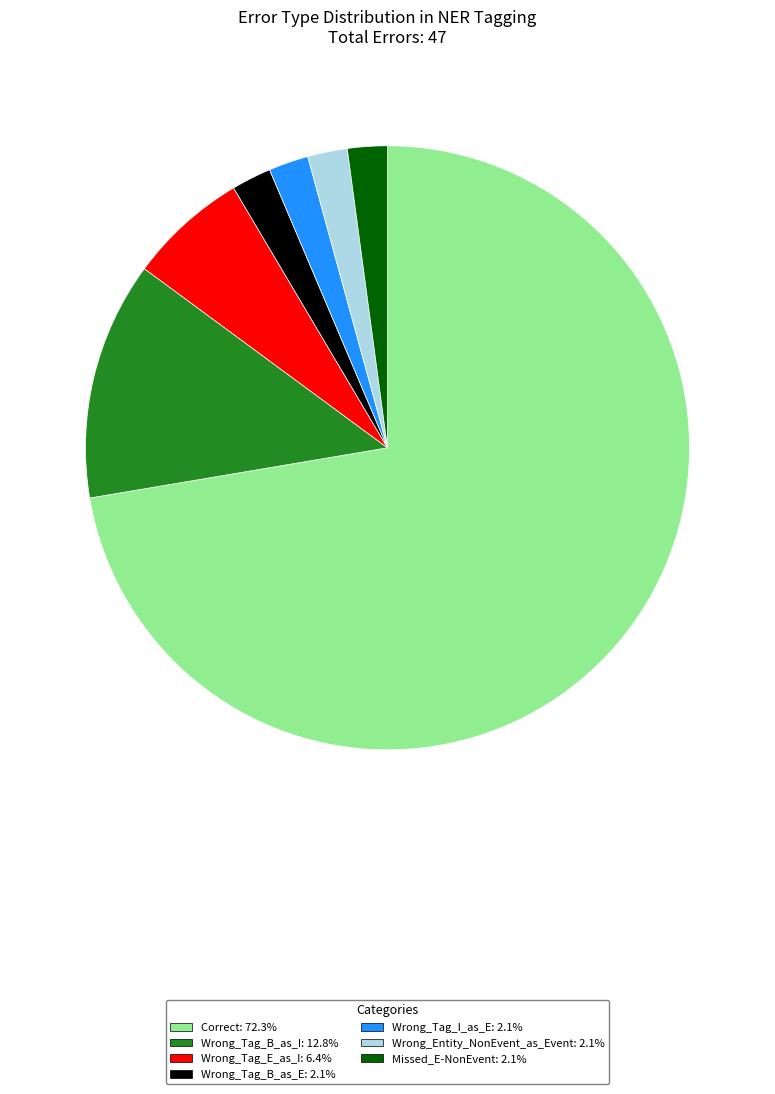

Is it true that Wrong_Tag_E_as_I is 6% of the pie?

True